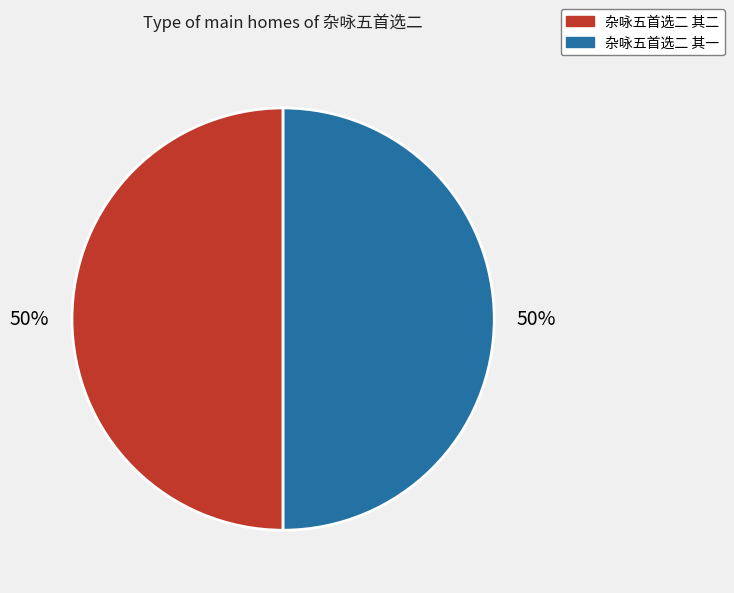

What is the ratio of the value at 杂咏五首选二 其二 to the value at 杂咏五首选二 其一?

1.0